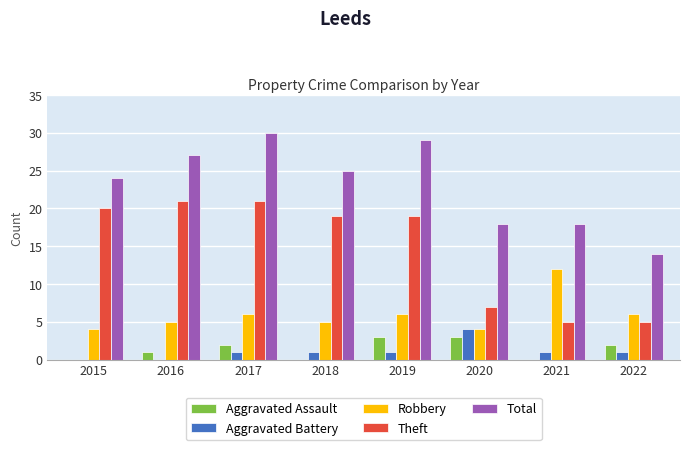

What is the difference between the Aggravated Assault values at 2022 and 2015?

2